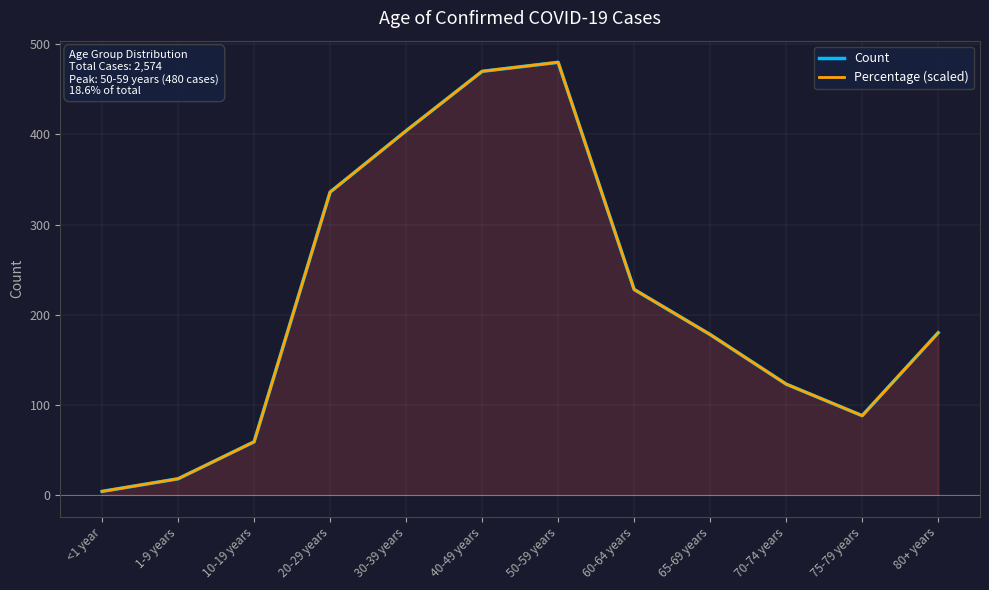

What is the label of the 9th point from the left?

65-69 years